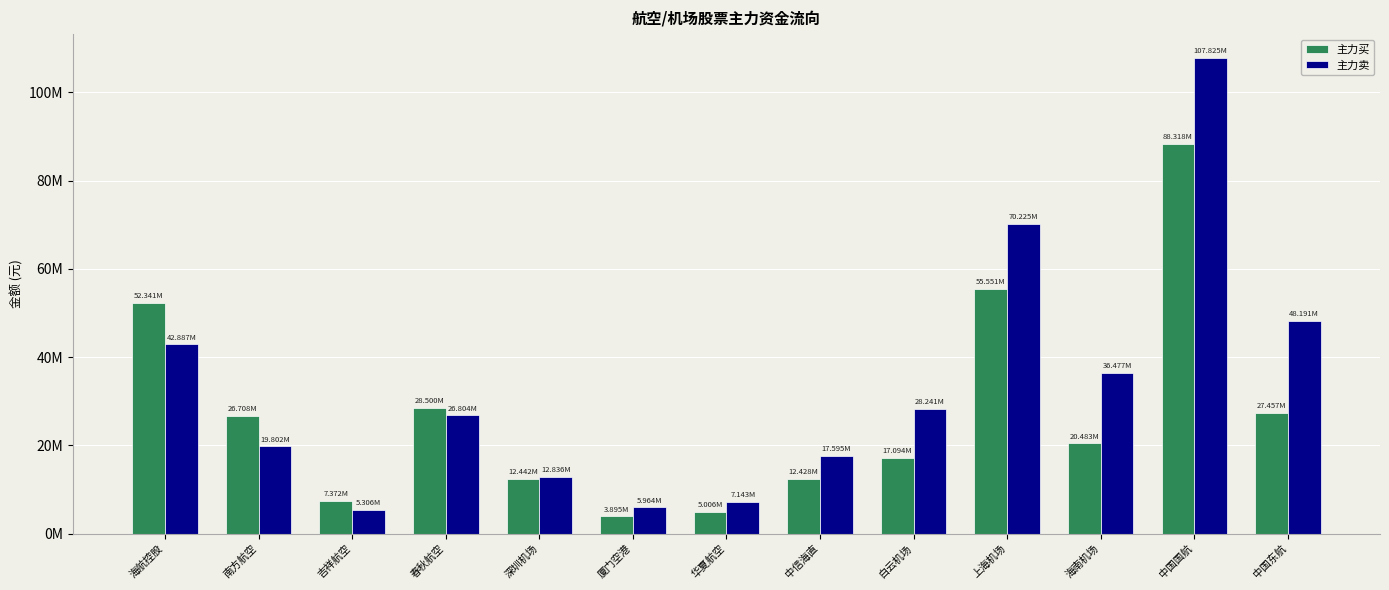

Which series has the widest spread of values?

主力卖